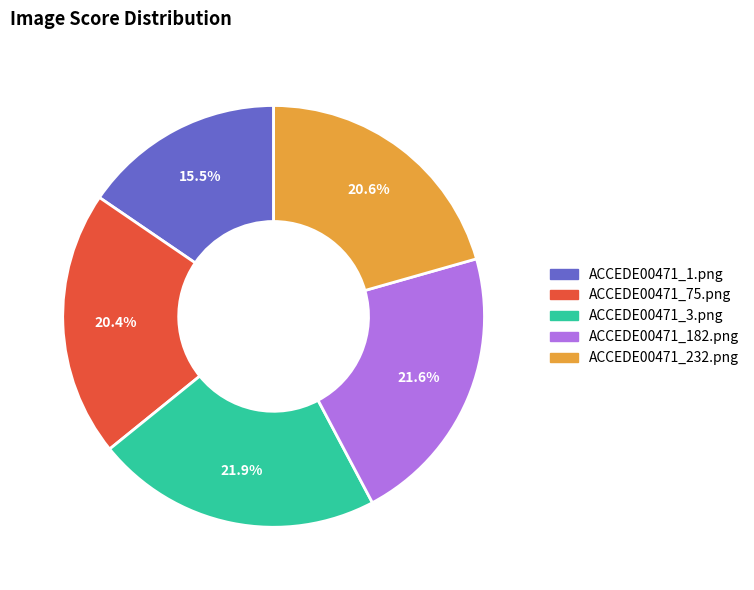

To the nearest percent, what is the difference between the ACCEDE00471_1.png and ACCEDE00471_3.png slice percentages?

6%